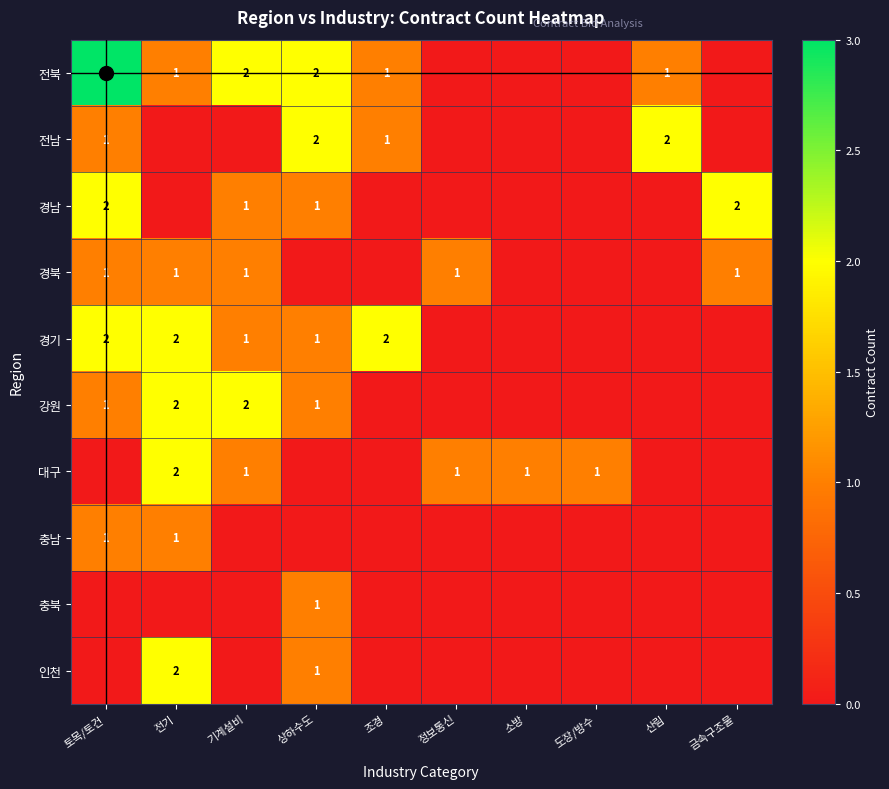

Count the number of data series in this chart.

10